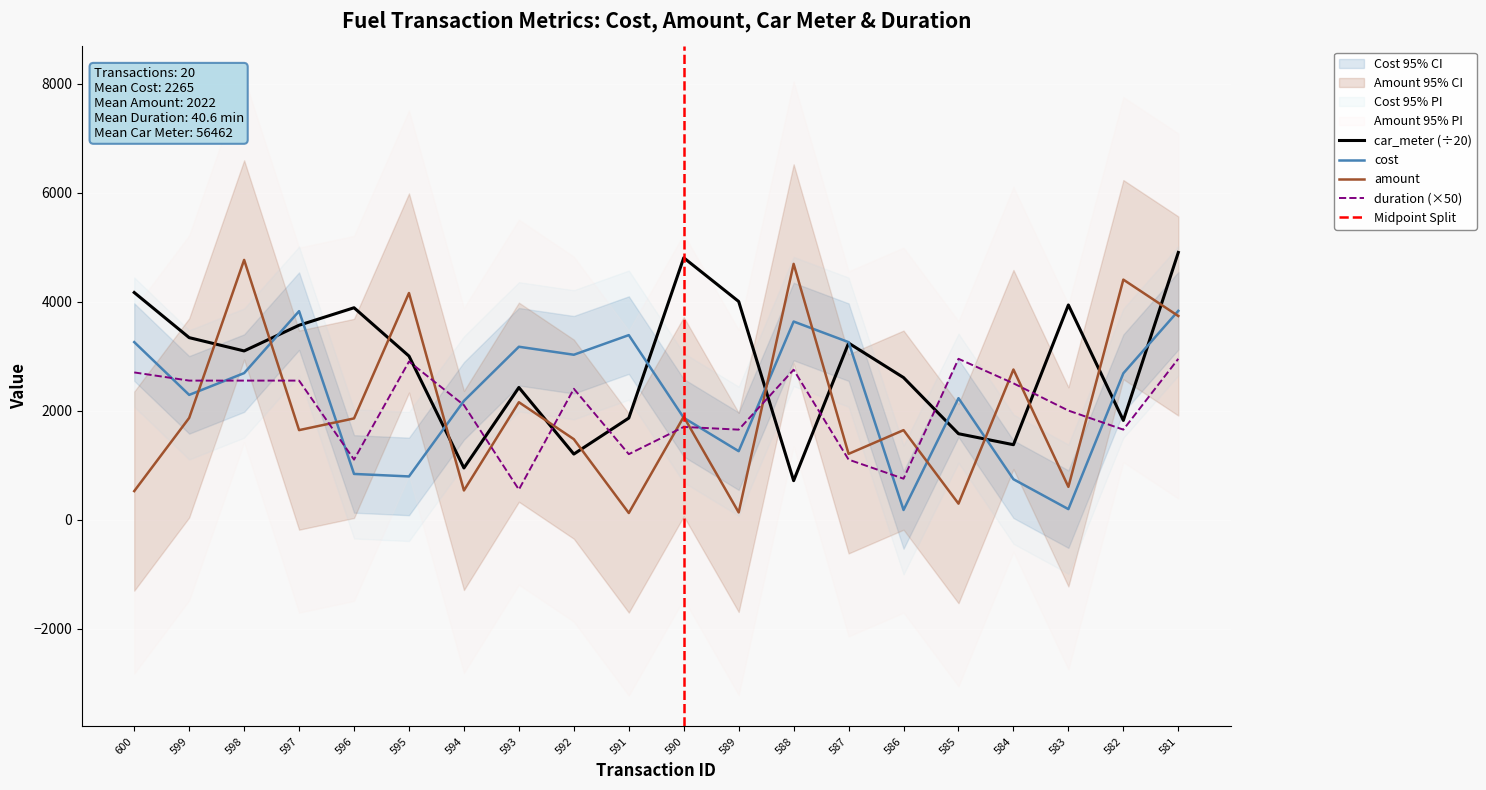

What is the difference between the second highest and minimum values in the amount series?

4572.6